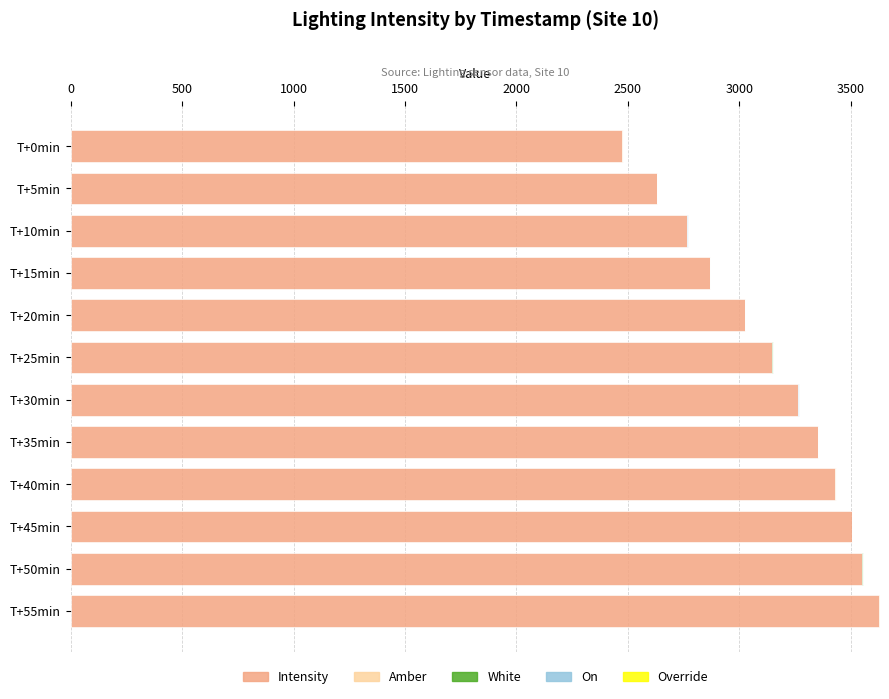

What is the value of the White bar at the 11th from the left?

1.0